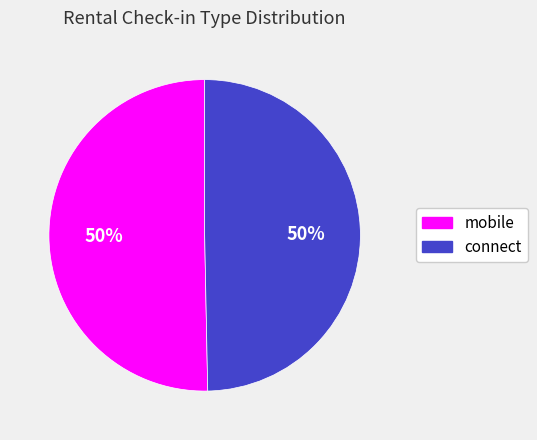

True or false: connect accounts for 50% of the total.

True